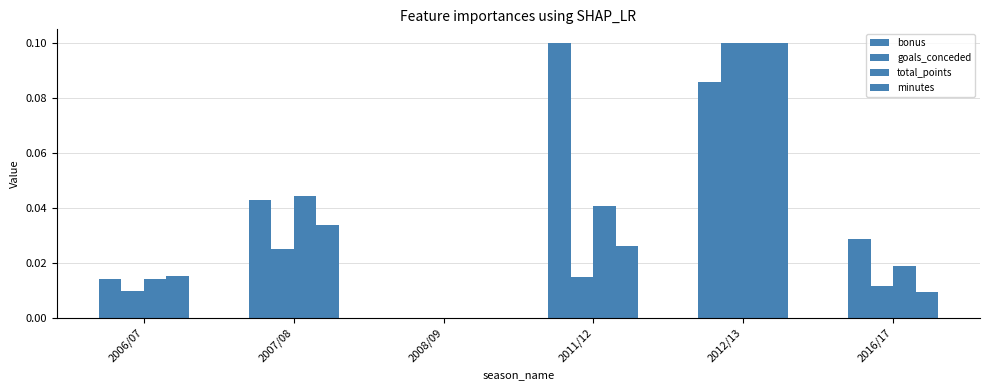

The goals_conceded series shows 0.1 at 2012/13. True or false?

True